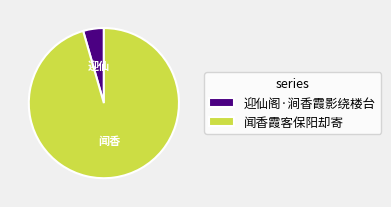

Which slice is the smallest?

迎仙阁·涧香霞影绕楼台